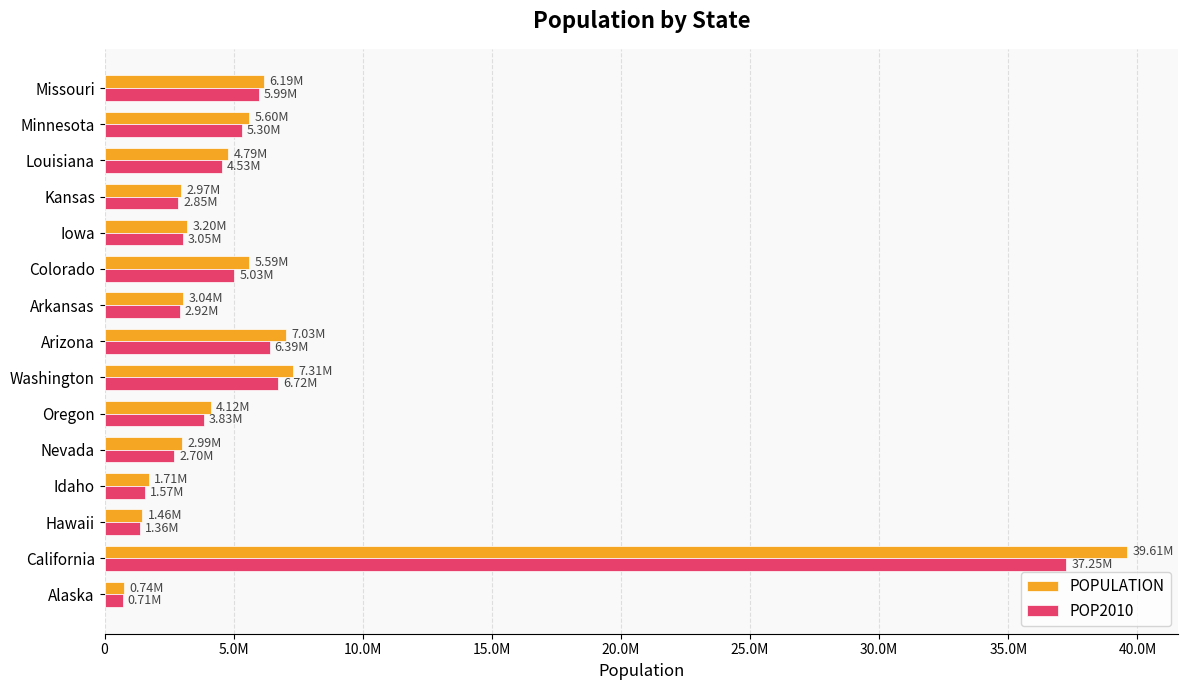

Which category has the highest value in the POP2010 series?

California